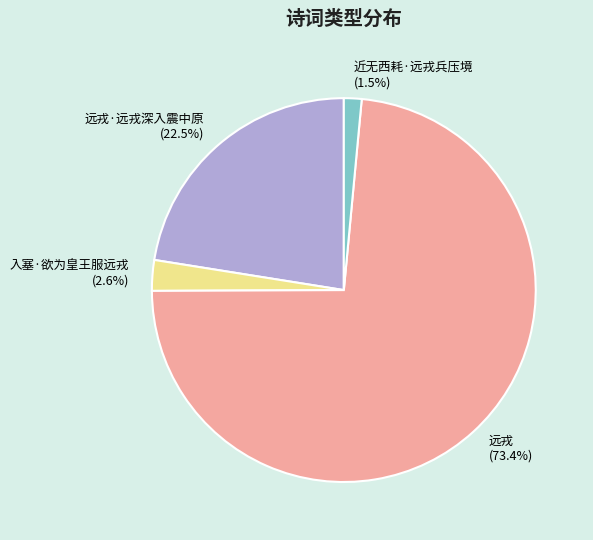

How much of the chart is everything except 远戎 (73.4%)?

26.6%